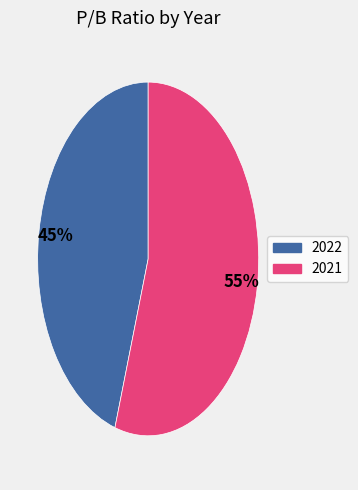

What is the largest slice in the pie chart?

2021